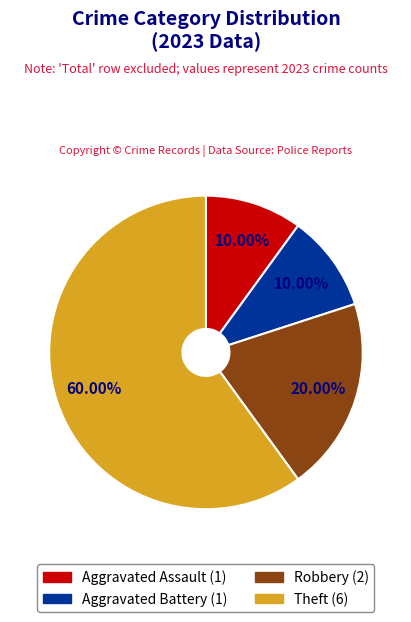

What is the ratio of the value at Robbery to the value at Aggravated Battery?

2.0